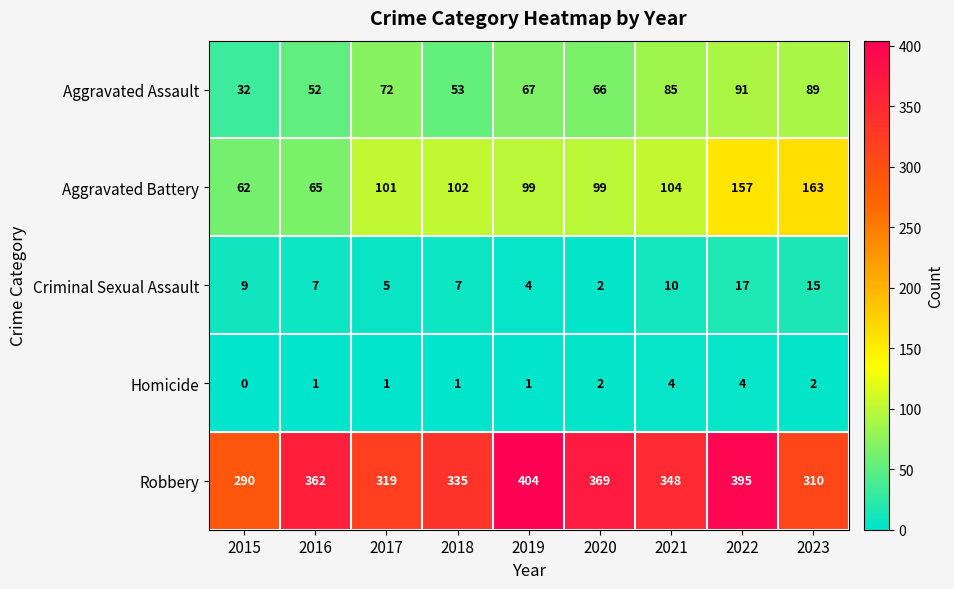

What is the greatest value displayed?

404